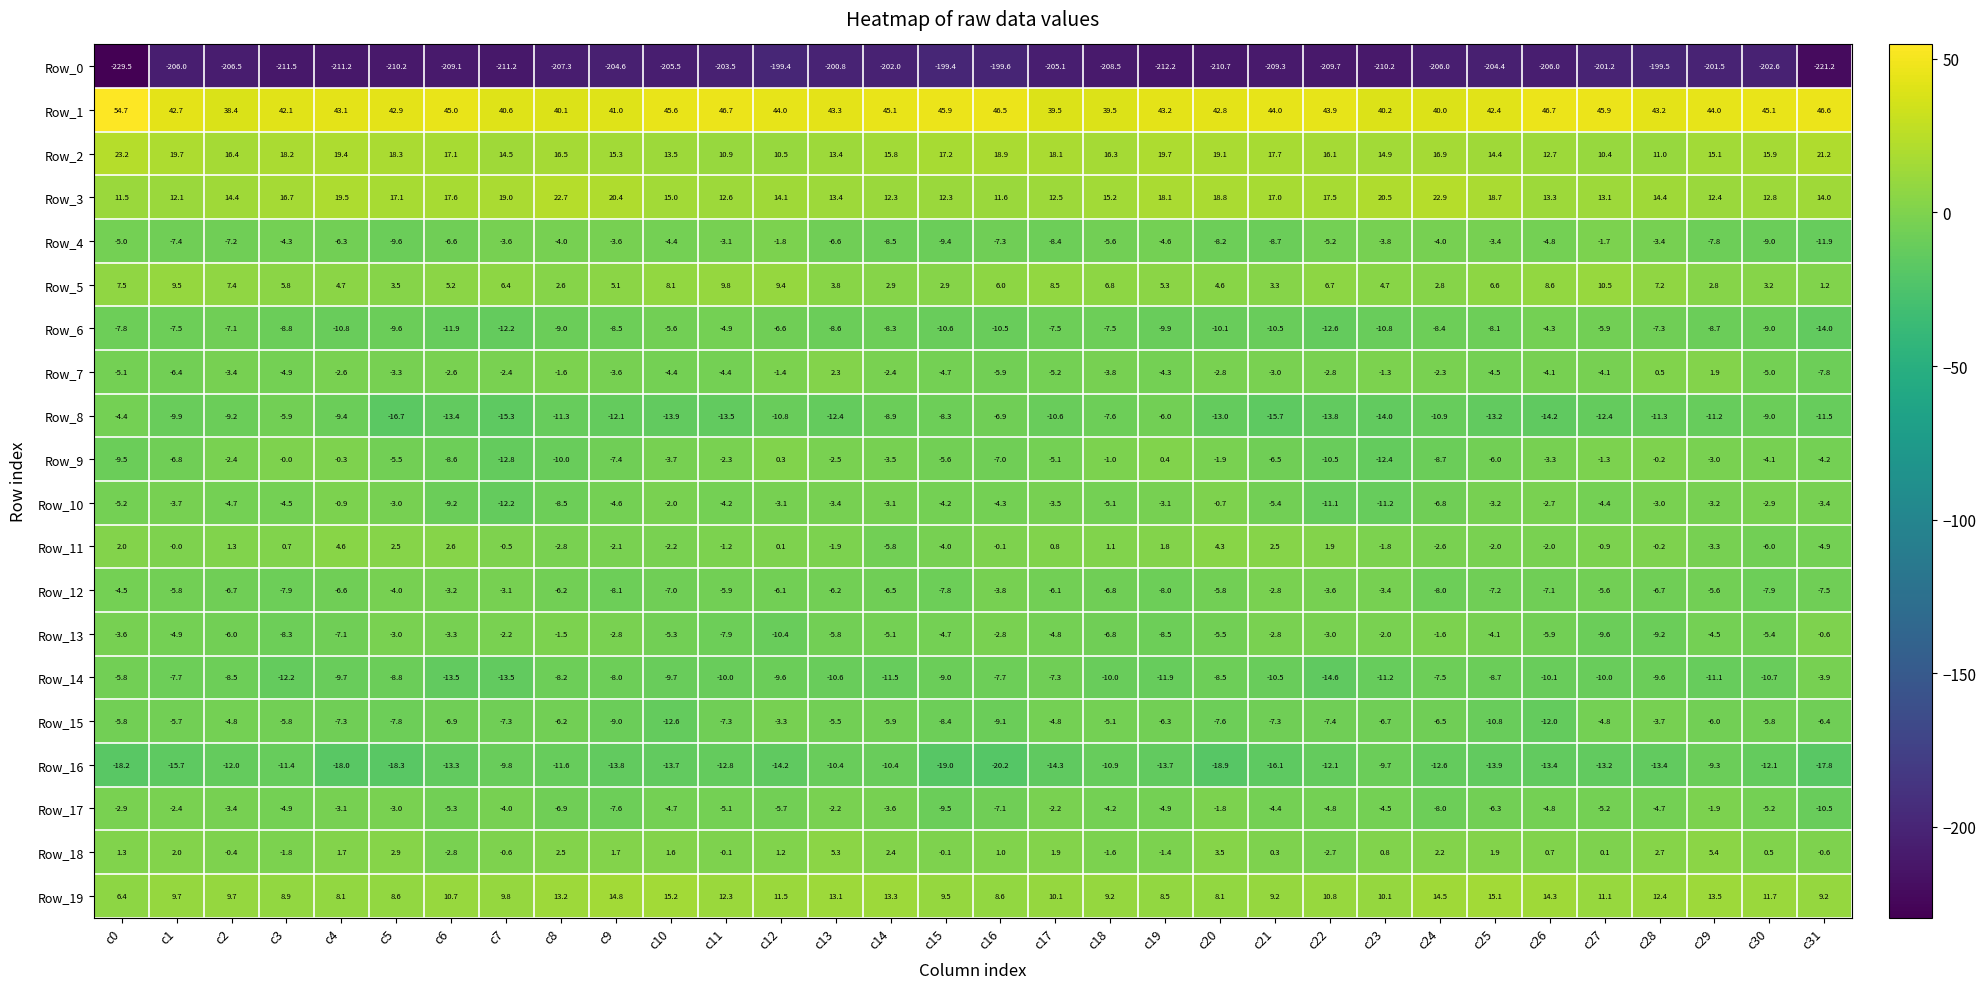

At how many categories does at least one series exceed 7?

32